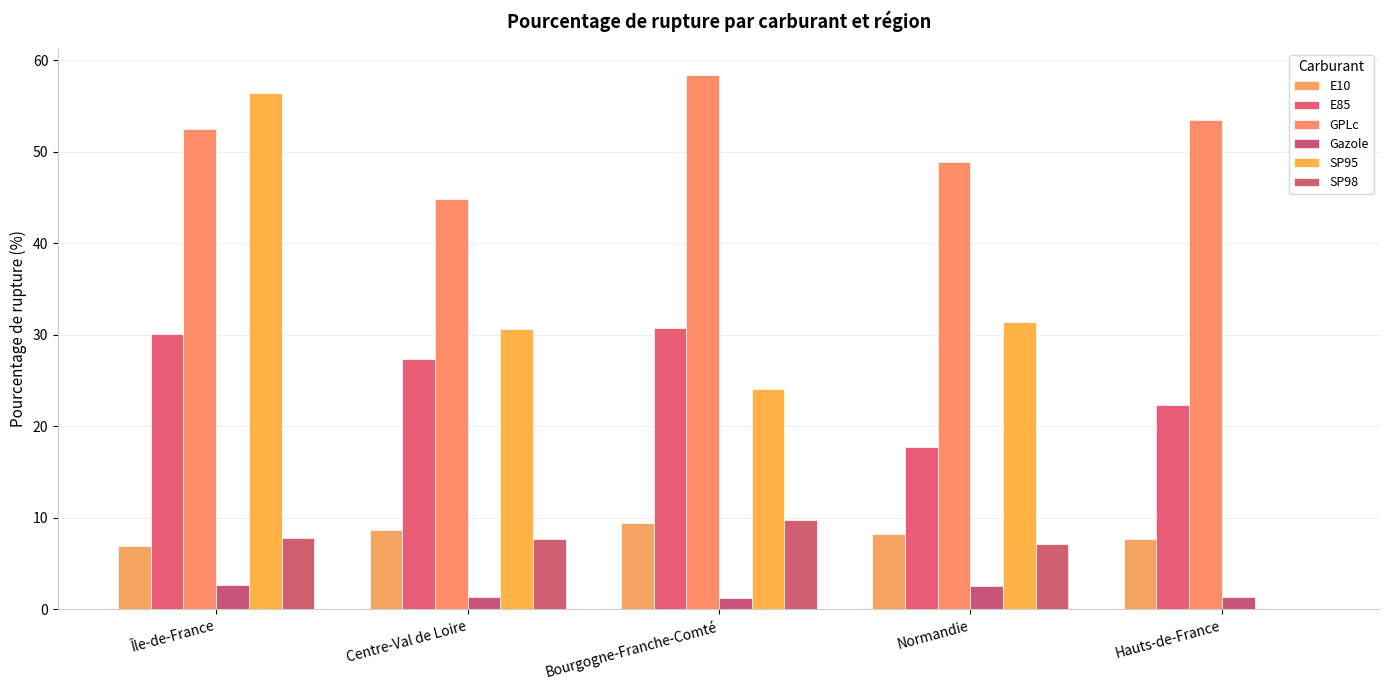

At which label does E85 first exceed 27?

Île-de-France